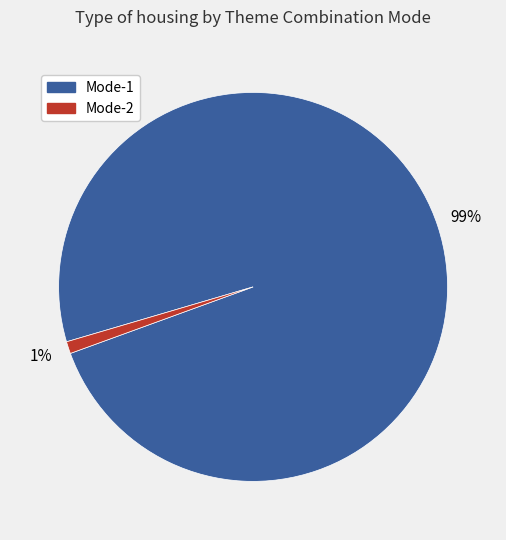

To the nearest percent, what is the difference between the largest and smallest slice percentages?

98%